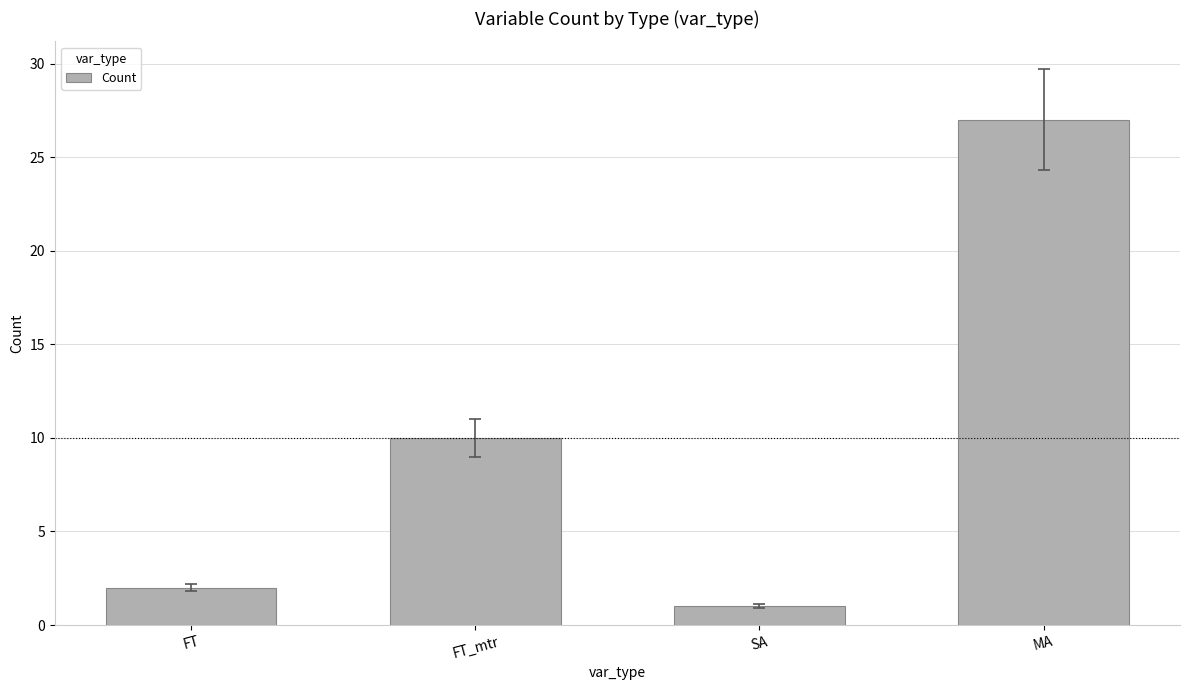

What is the label of the 3rd bar from the right?

FT_mtr